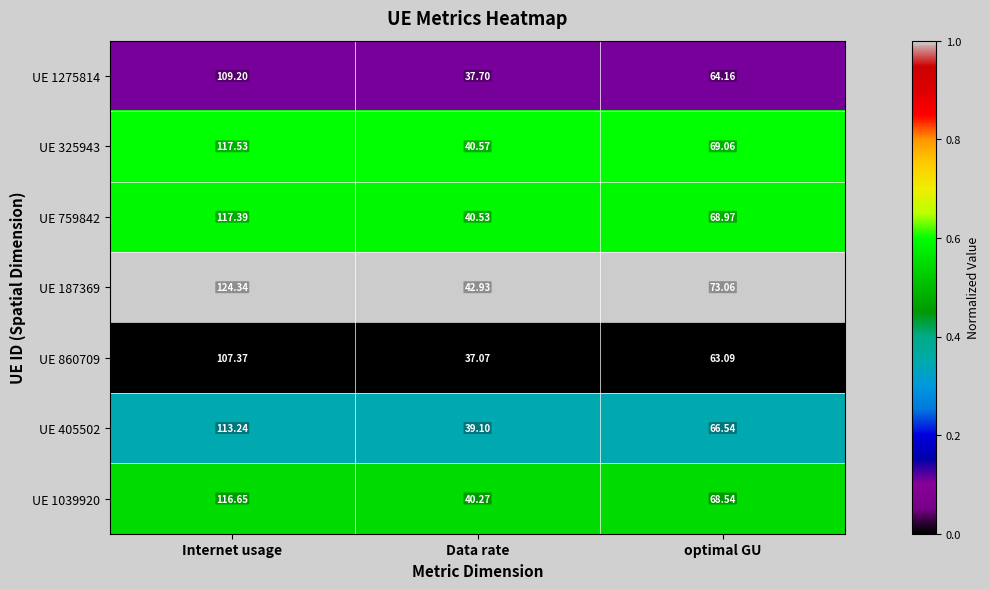

At which category is the sum across all series the highest?

Internet usage